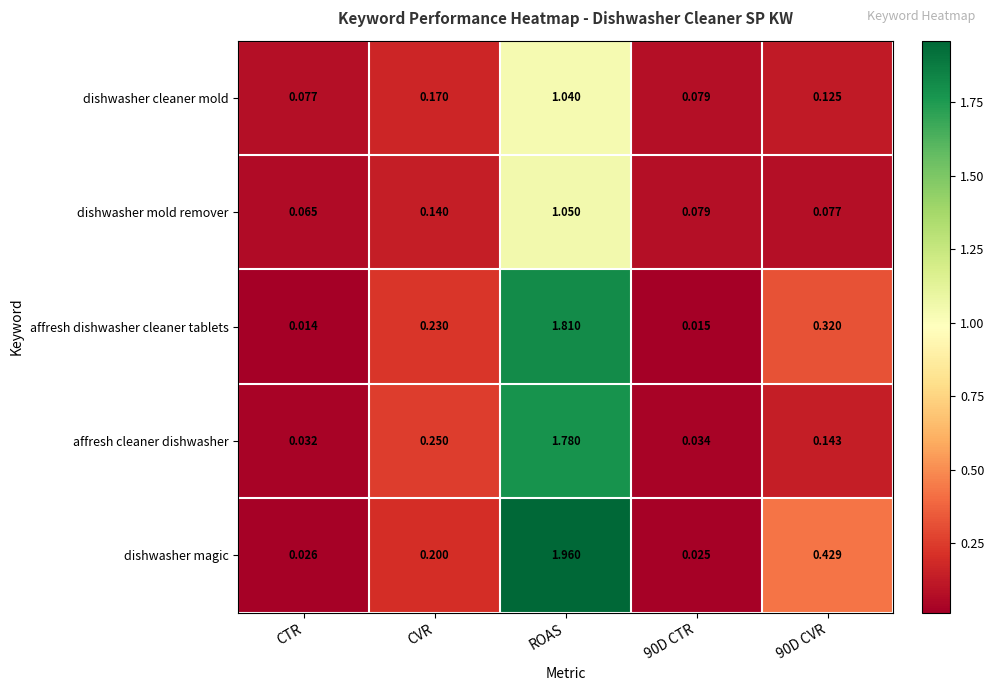

At which label is dishwasher mold remover closest to 0?

CTR